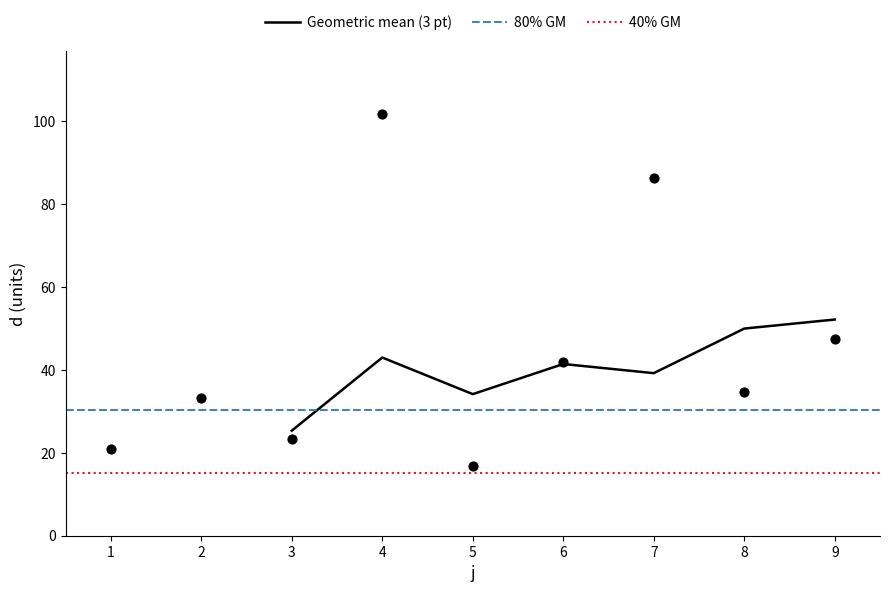

Approximately how many times larger is the value at 6 compared to 1?

2.0